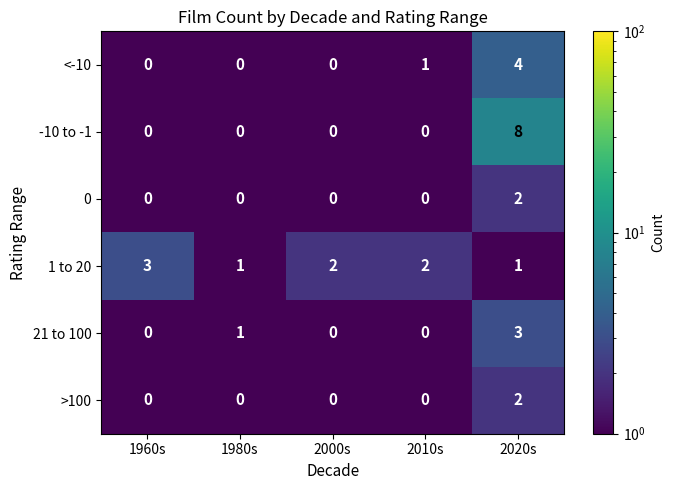

What is the difference between the highest and lowest values at 1960s?

3